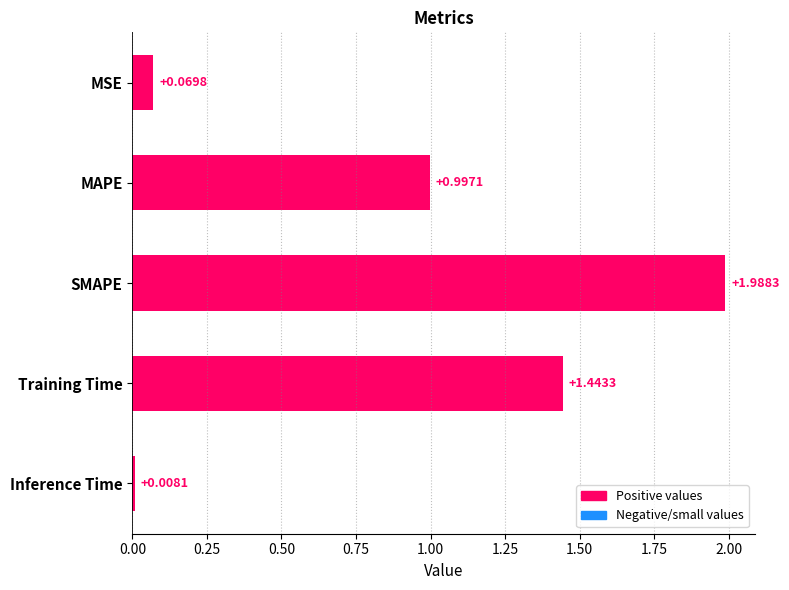

What is the difference between the values at MSE and SMAPE?

1.9